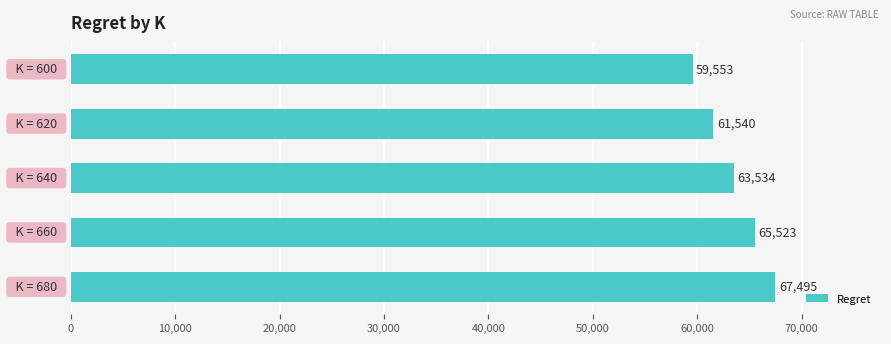

What is the value of the 4th bar from the top?

65523.2